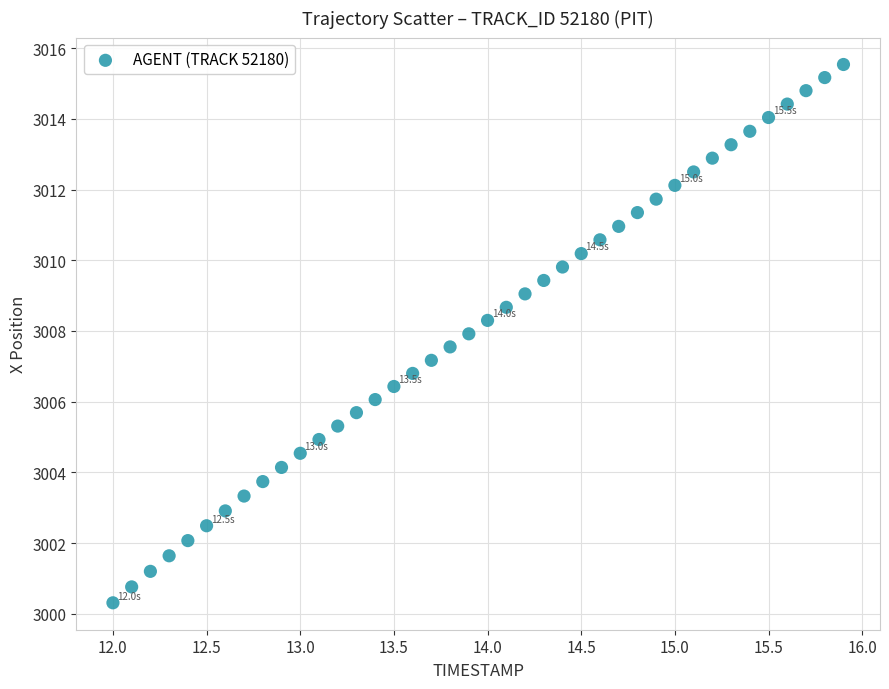

What is the range of X values (max minus min)?

3.9